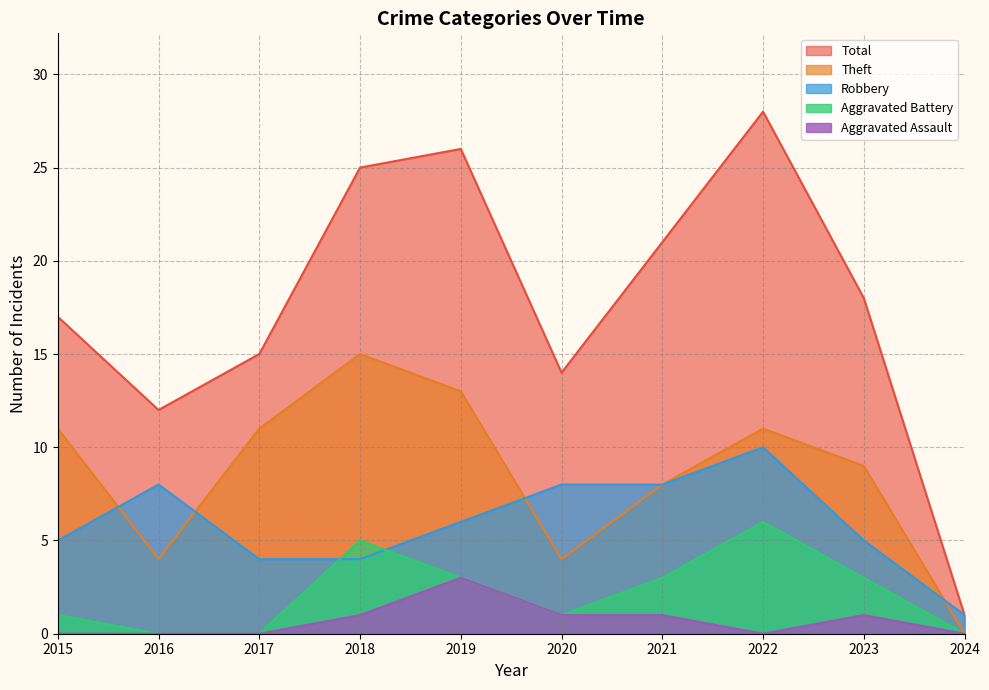

Is it true that Total equals 28 at 2022?

True